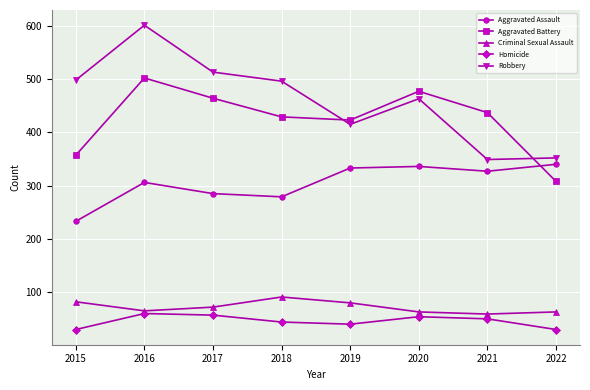

What is the minimum value shown in the chart?

30